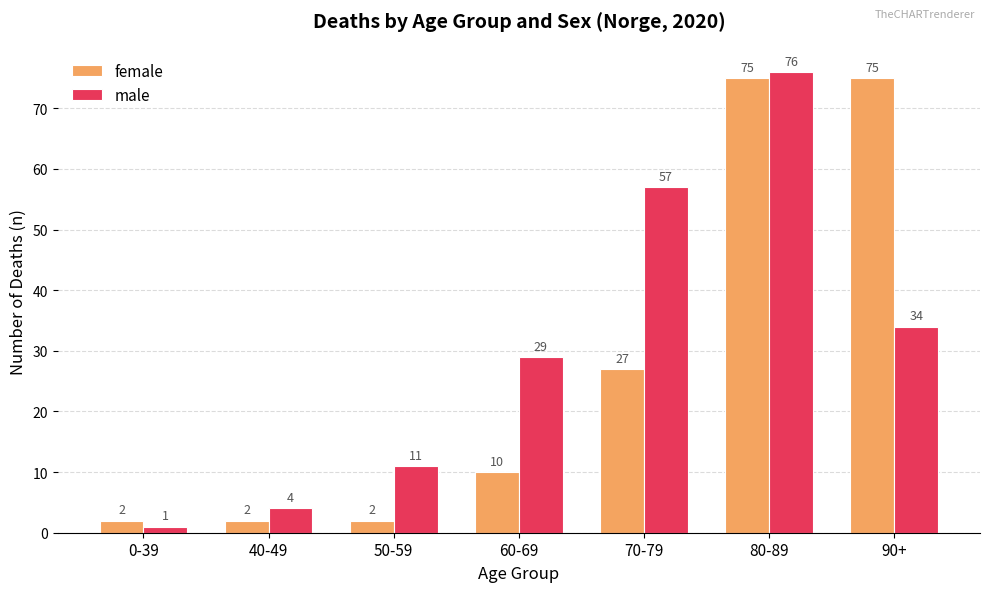

Which series has the largest range (max minus min)?

male